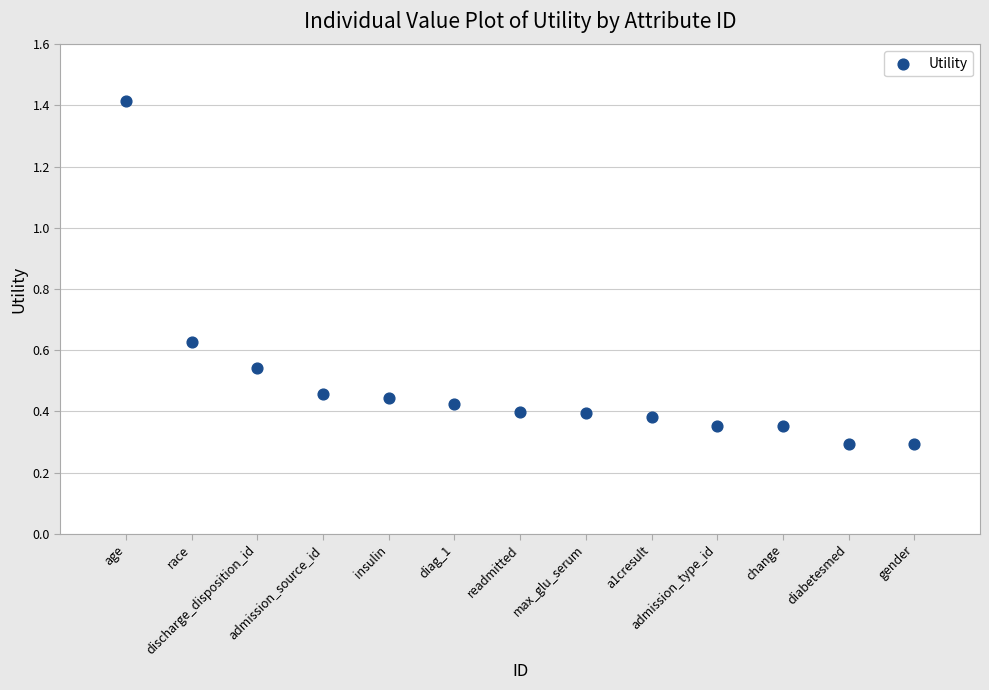

What is the range of X values (max minus min)?

12.0